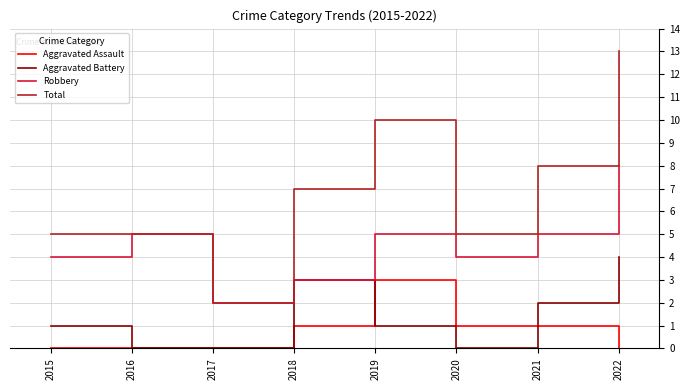

Is it true that Aggravated Assault equals 1 at 2019?

False